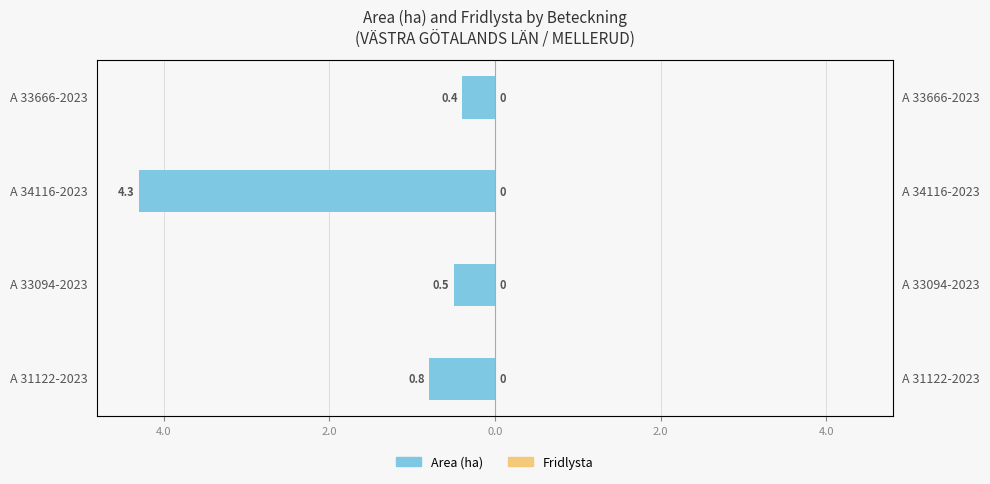

Is the value of Area (ha) at 2.0 greater than the value of Fridlysta at 2.0?

No